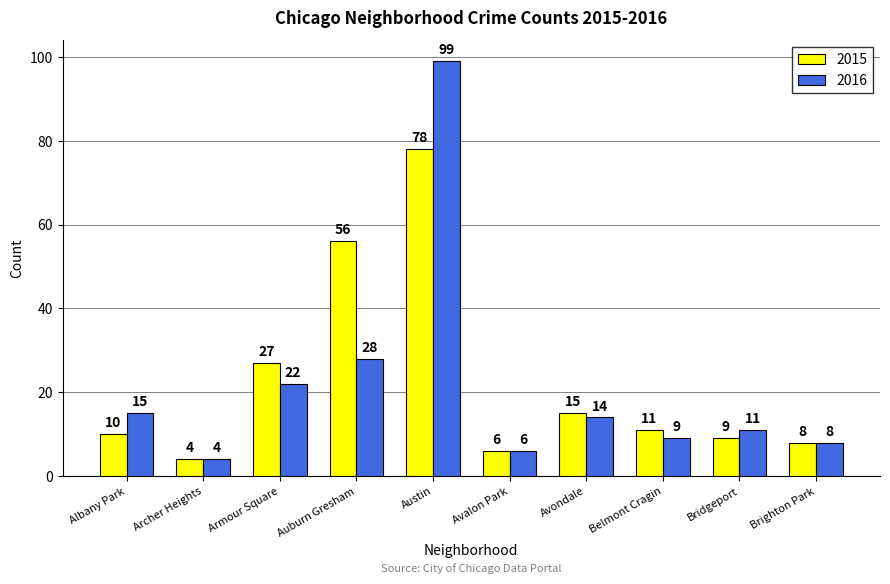

At Auburn Gresham, list the series in order from smallest to largest.

2016, 2015